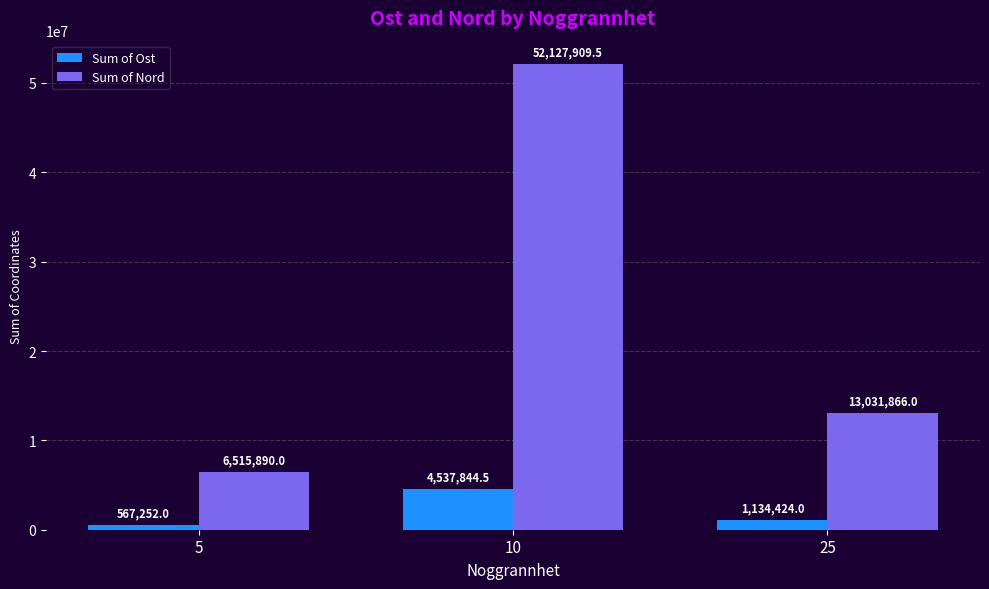

Reading right to left, transcribe all the data shown in this chart.

Sum of Ost: 1134424.0	4537844.5	567252.0
Sum of Nord: 13031866.0	52127909.5	6515890.0